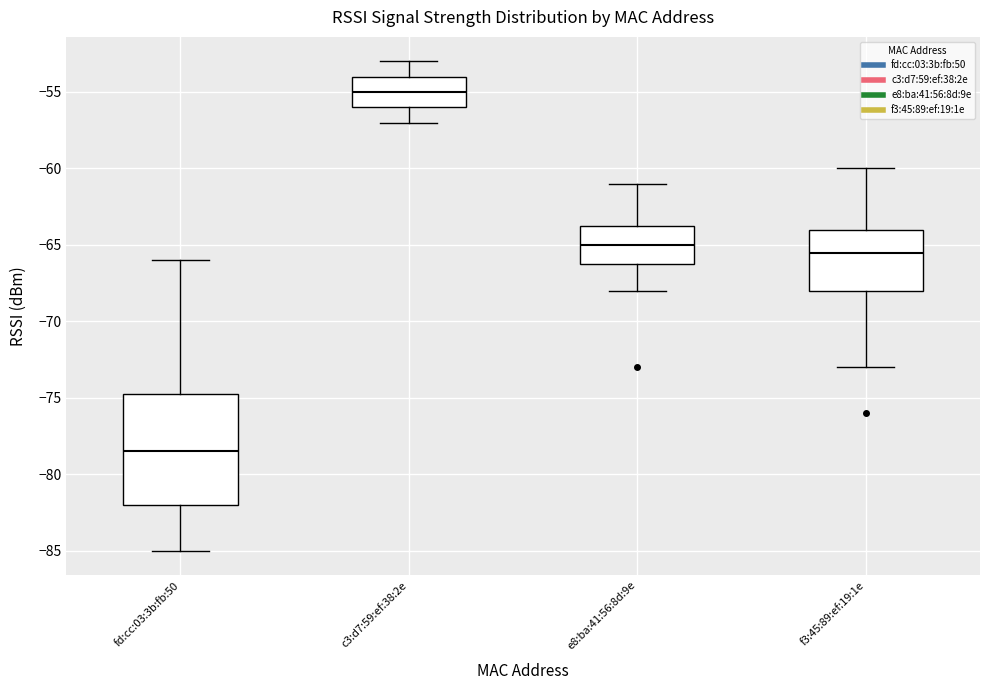

Which box has the lowest median line?

fd:cc:03:3b:fb:50